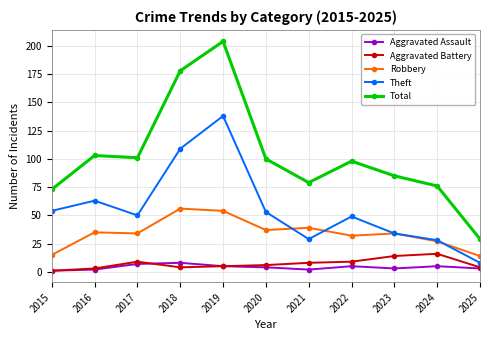

What is the maximum value for Total?

204